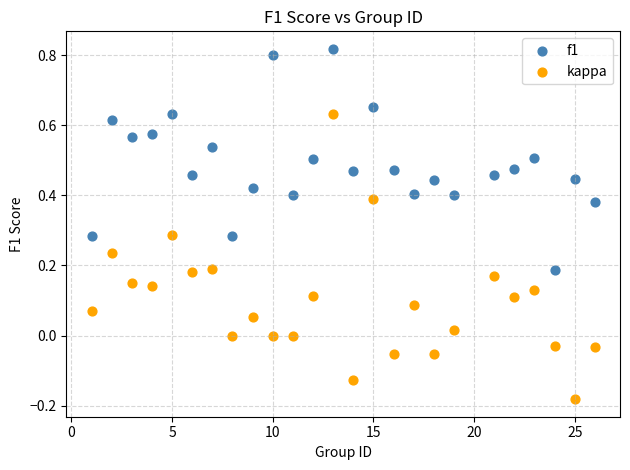

Which series contains the lowest Y value?

kappa